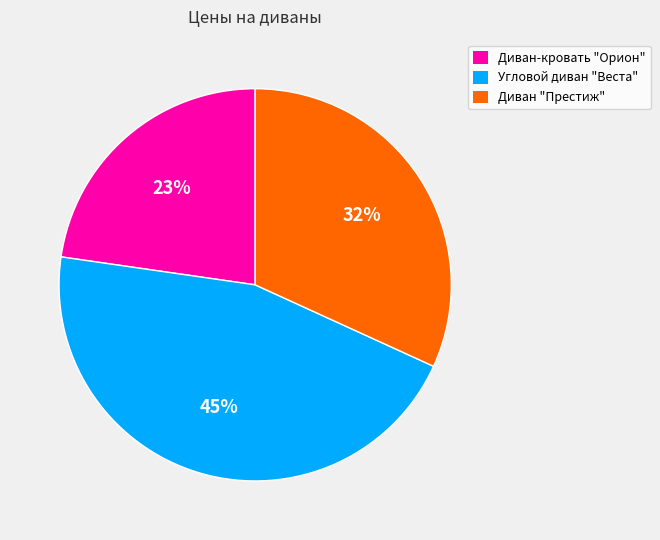

To the nearest percent, what percentage of the pie is Диван "Престиж"?

32%